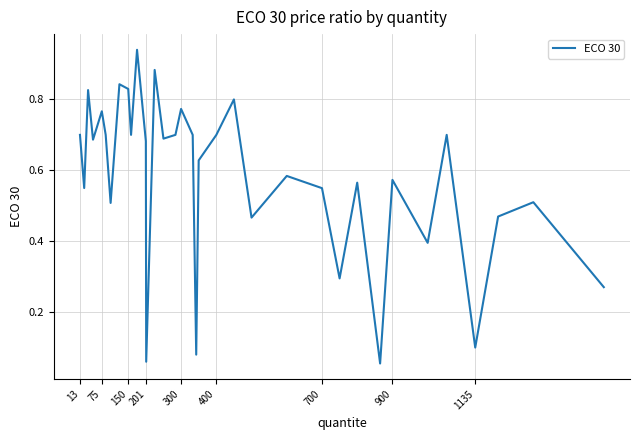

The value at 700 is 0.9. True or false?

False